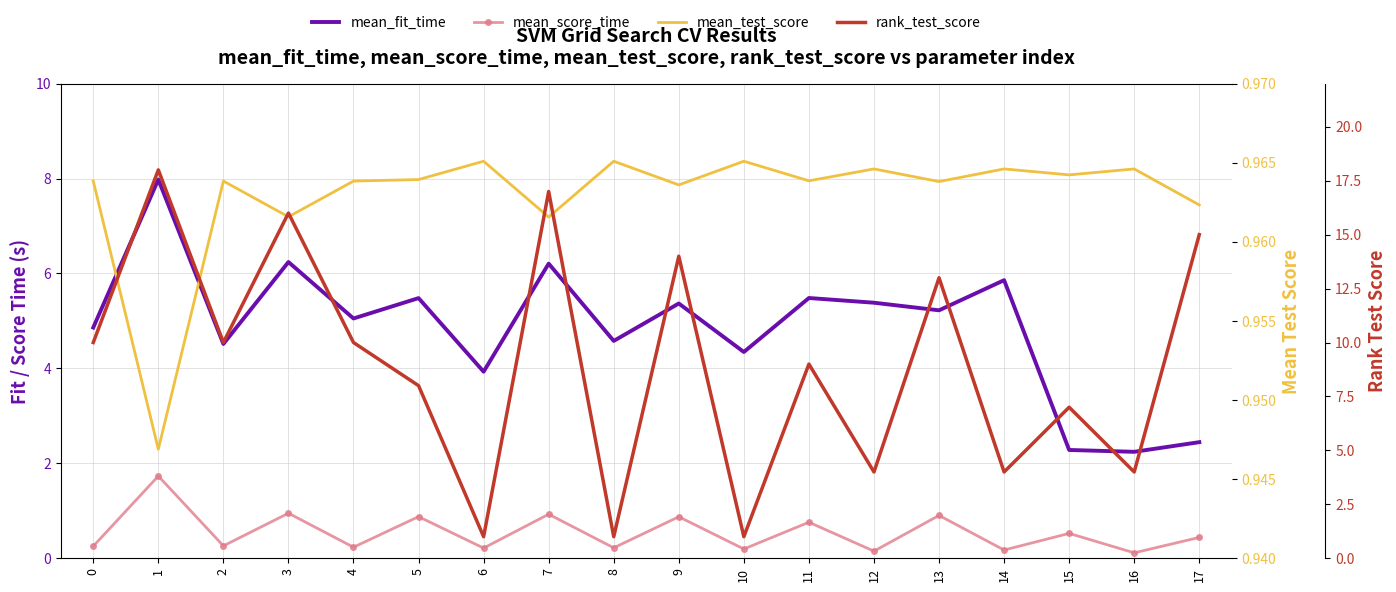

Reading left to right, extract all data points from this chart.

mean_fit_time: 4.9	8.0	4.5	6.2	5.1	5.5	3.9	6.2	4.6	5.4	4.3	5.5	5.4	5.2	5.9	2.3	2.2	2.4
mean_score_time: 0.3	1.7	0.3	0.9	0.2	0.9	0.2	0.9	0.2	0.9	0.2	0.8	0.1	0.9	0.2	0.5	0.1	0.4
mean_test_score: 1.0	0.9	1.0	1.0	1.0	1.0	1.0	1.0	1.0	1.0	1.0	1.0	1.0	1.0	1.0	1.0	1.0	1.0
rank_test_score: 10.0	18.0	10.0	16.0	10.0	8.0	1.0	17.0	1.0	14.0	1.0	9.0	4.0	13.0	4.0	7.0	4.0	15.0